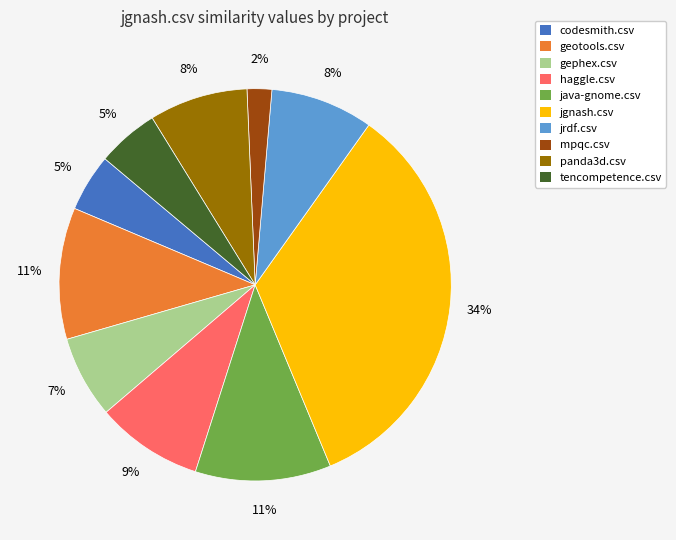

To the nearest percent, what is the difference between the java-gnome.csv and jrdf.csv slice percentages?

3%